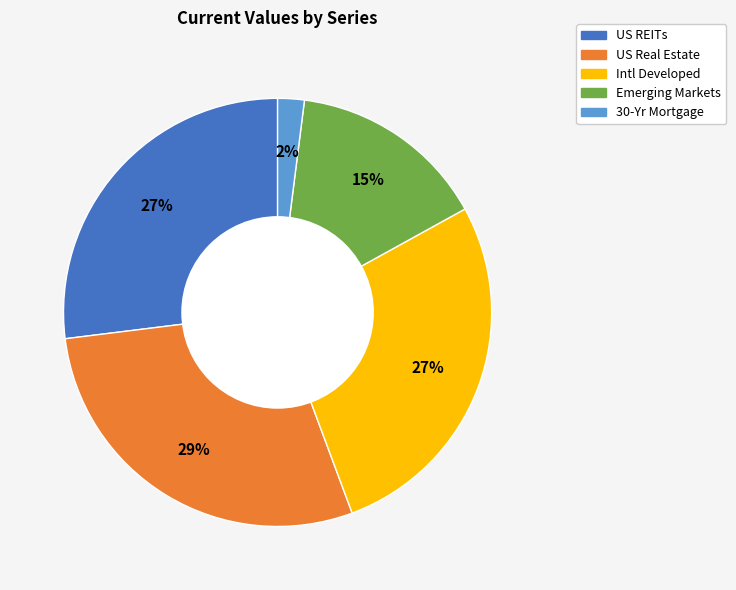

How many segments does this pie chart have?

5